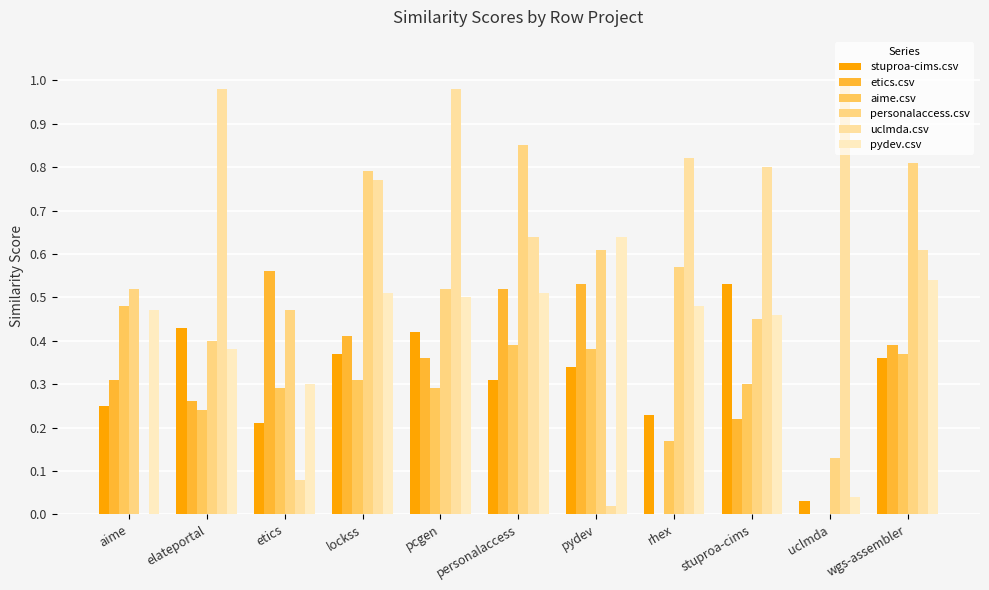

What is the difference between the maximum and minimum values in the stuproa-cims.csv series?

0.5